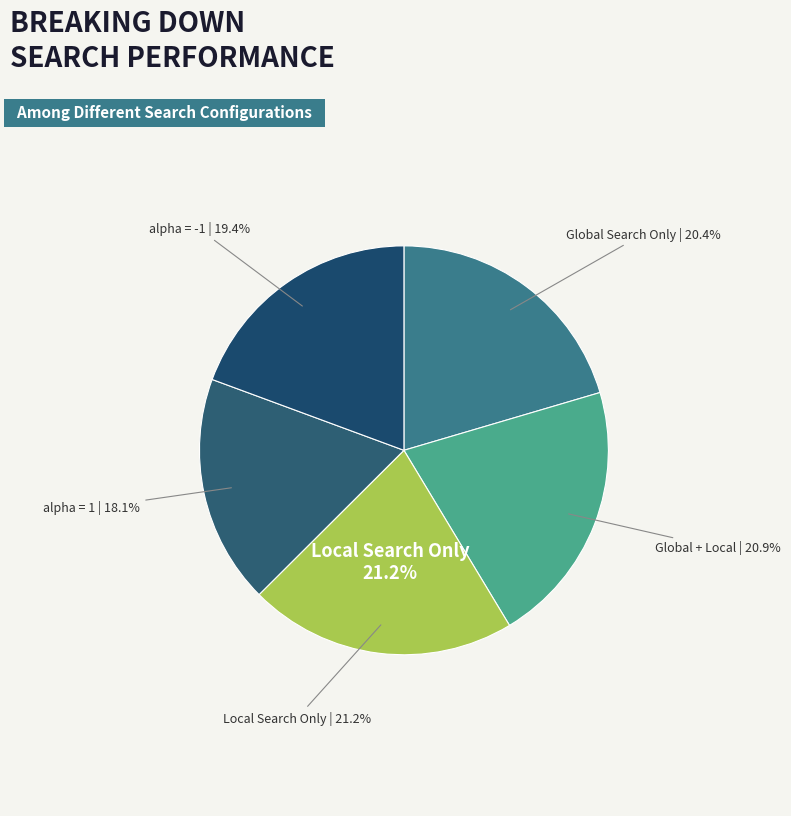

Between alpha = 1 and Global + Local, which is larger?

Global + Local